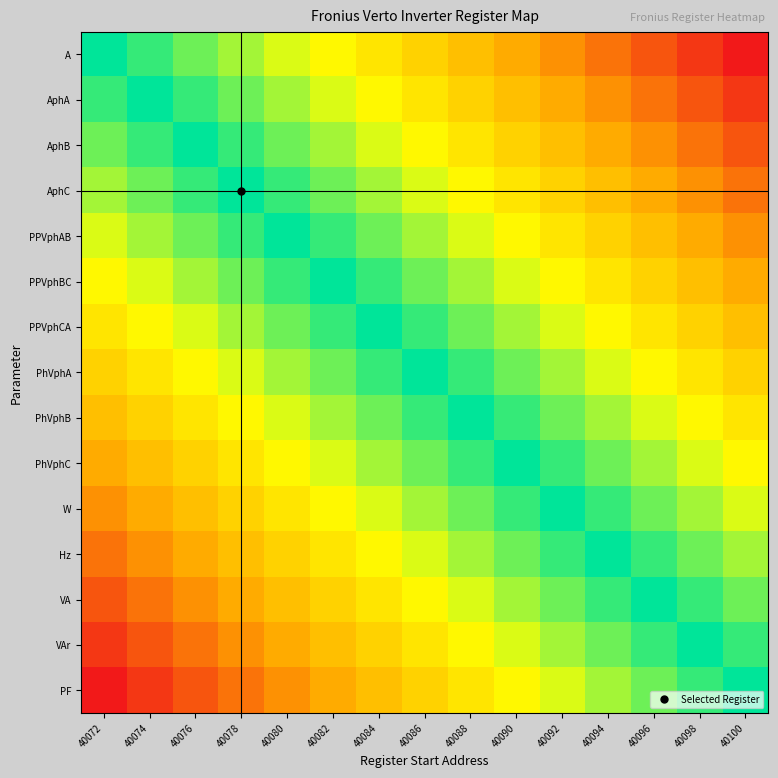

List the series in order of their peak value, lowest first.

A, AphA, AphB, AphC, PPVphAB, PPVphBC, PPVphCA, PhVphA, PhVphB, PhVphC, W, Hz, VA, VAr, PF